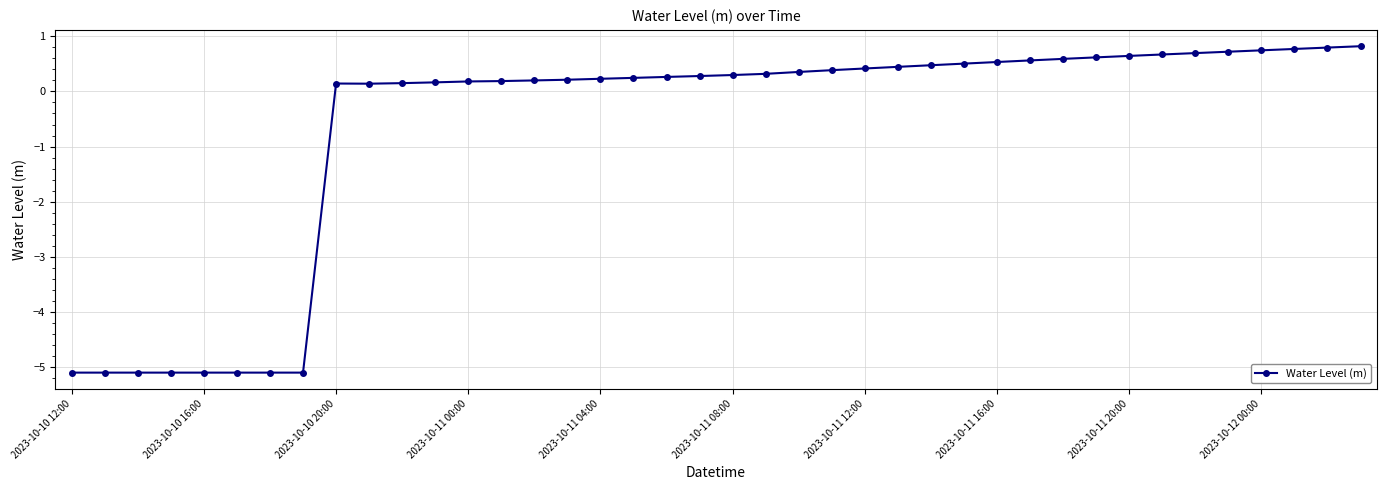

What is the greatest value displayed?

0.8